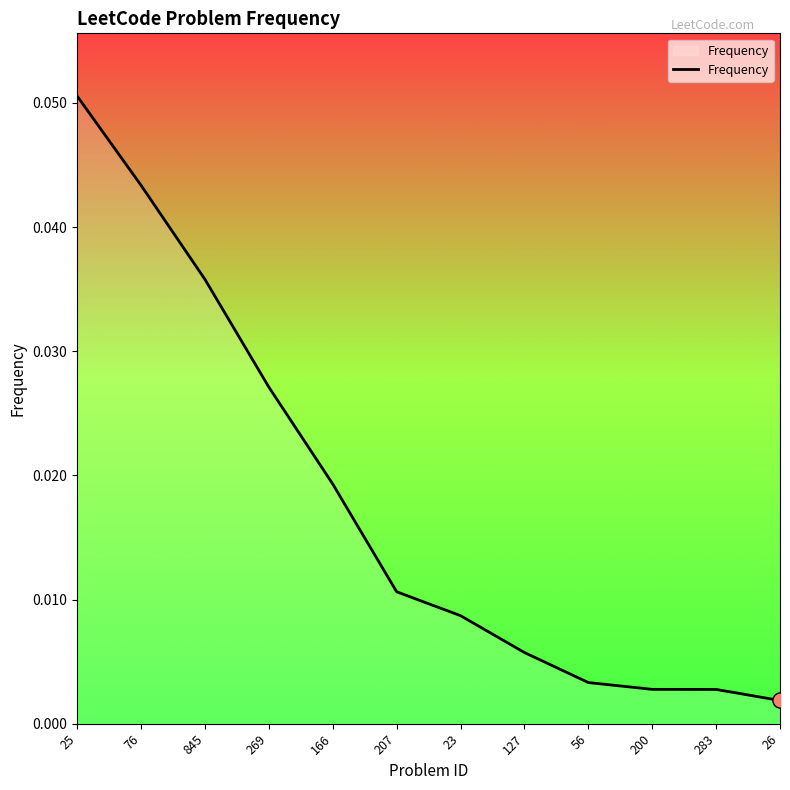

Which has a higher value, 200 or 127?

127